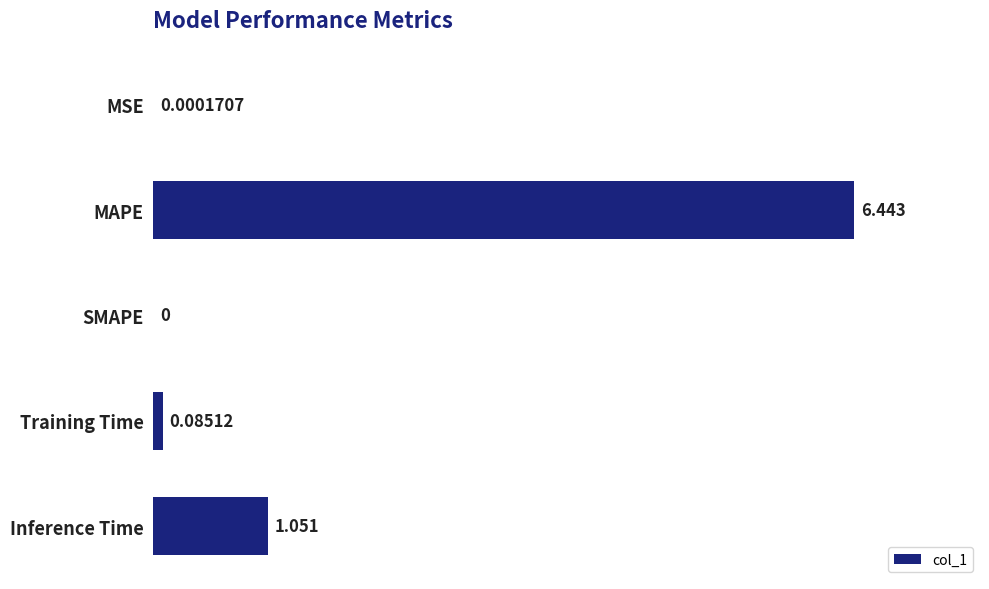

Which label corresponds to the largest value in the chart?

MAPE